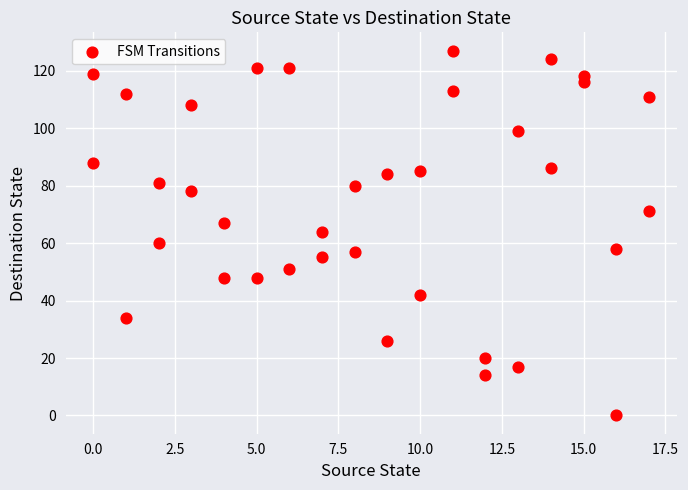

What is the range of Y values (max minus min)?

127